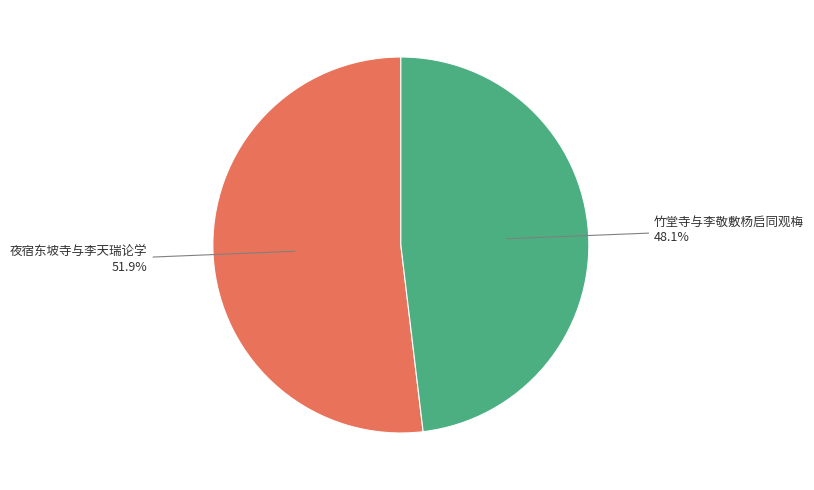

What percentage is the 夜宿东坡寺与李天瑞论学 slice, to the nearest percent?

52%